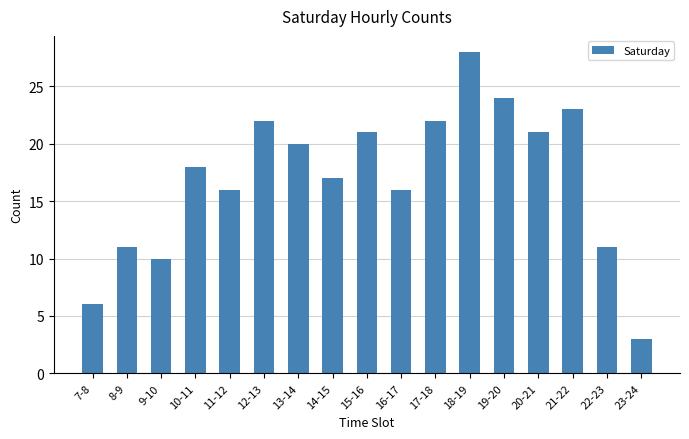

Approximately how many times larger is the value at 17-18 compared to 21-22?

1.0